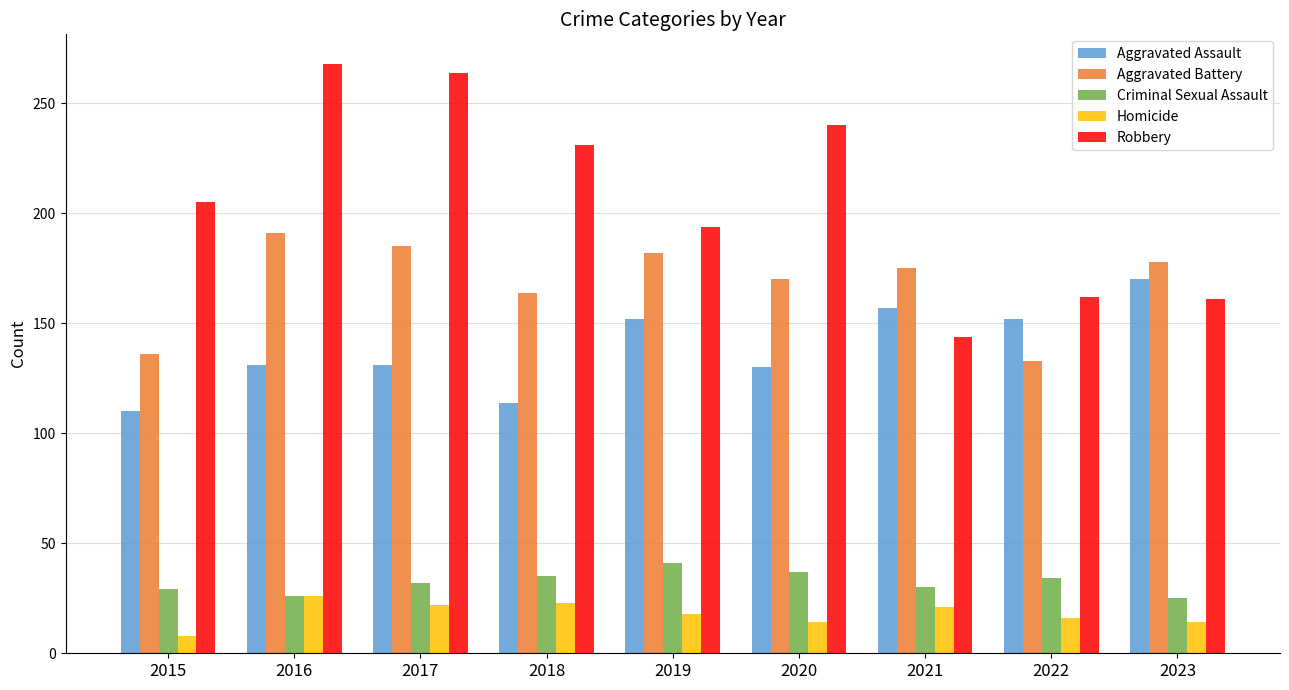

What is the approximate value of Robbery at 2019, to the nearest 10?

190